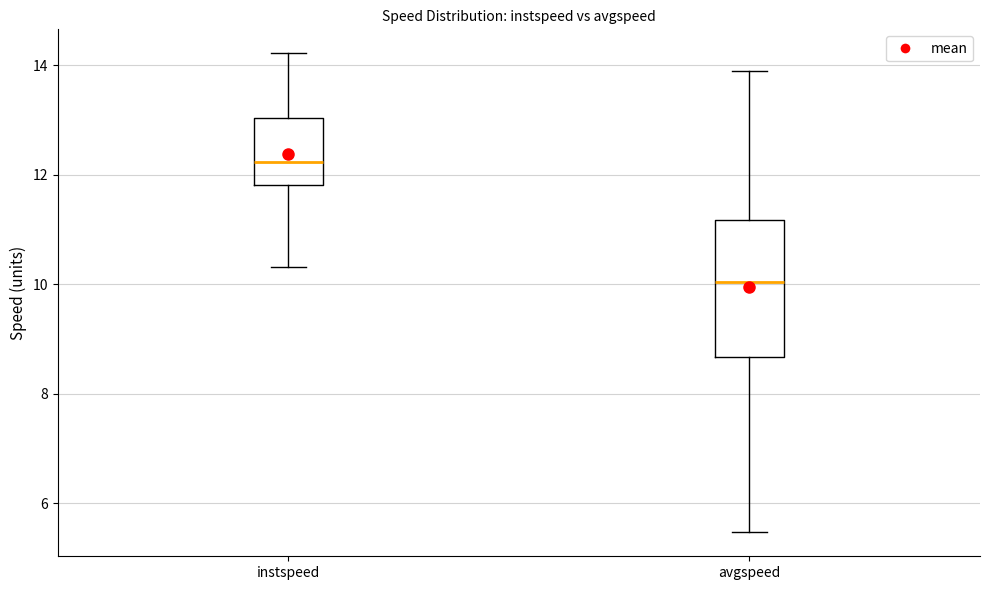

Reading left to right, read every box against the y-axis: the position of its median line, the range the box covers, and the ends of its whiskers. The values are not printed on the chart, so give them approximately, as read against the axis.

instspeed: median 12.2, box 11.8 to 13.0, whiskers 10.4 to 14.2
avgspeed: median 10.0, box 8.6 to 11.2, whiskers 5.4 to 13.8